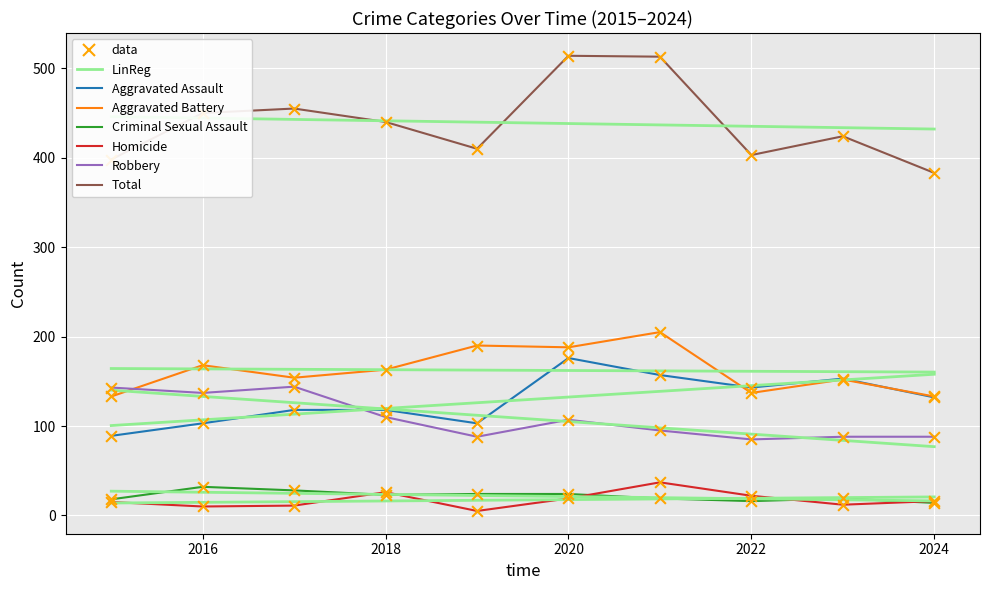

What are all the series names shown in the legend?

Aggravated Assault, Aggravated Battery, Criminal Sexual Assault, Homicide, Robbery, Total